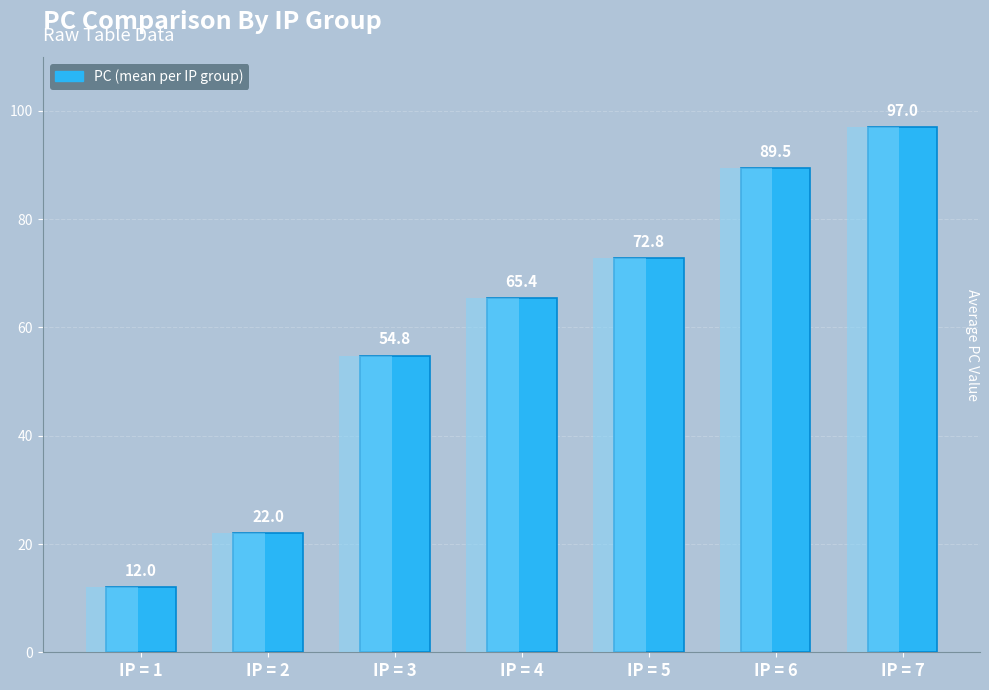

Reading left to right, list all the values displayed in this chart.

IP = 1=12.0	IP = 2=22.0	IP = 3=54.8	IP = 4=65.4	IP = 5=72.8	IP = 6=89.5	IP = 7=97.0